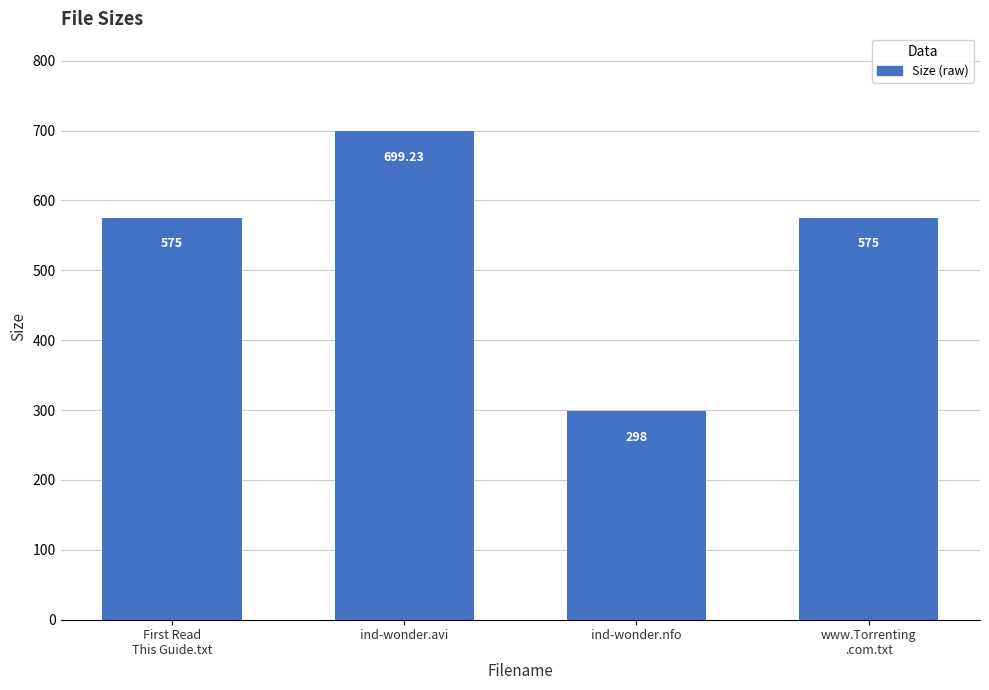

Are the bars grouped side by side (vs. stacked)?

No